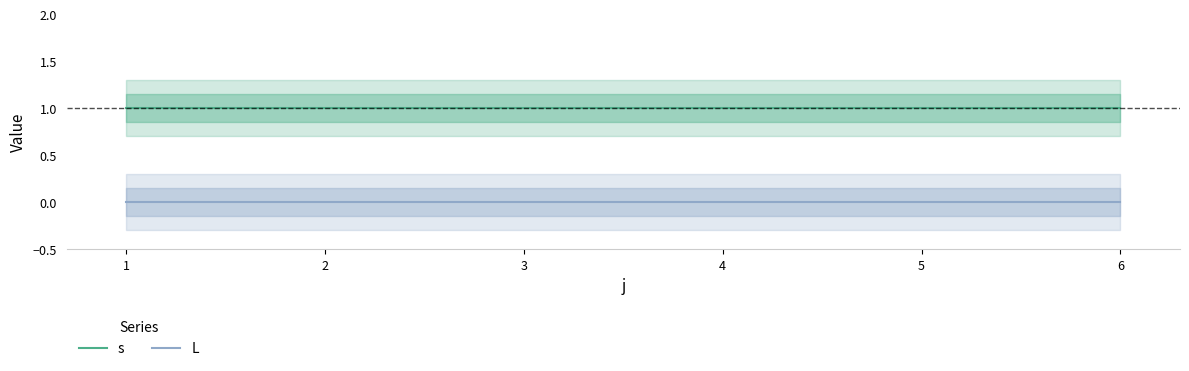

What are all the series names shown in the legend?

s, L